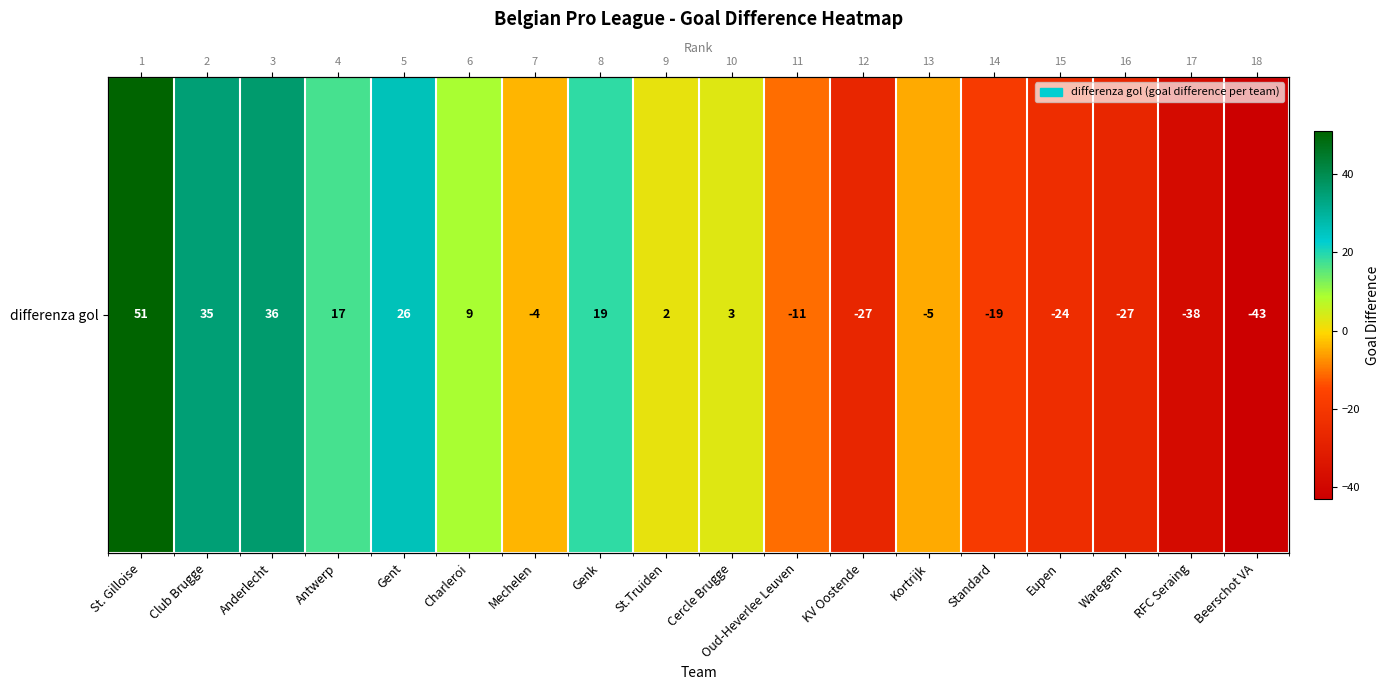

True or false: the data shows 4 at St.Truiden.

False